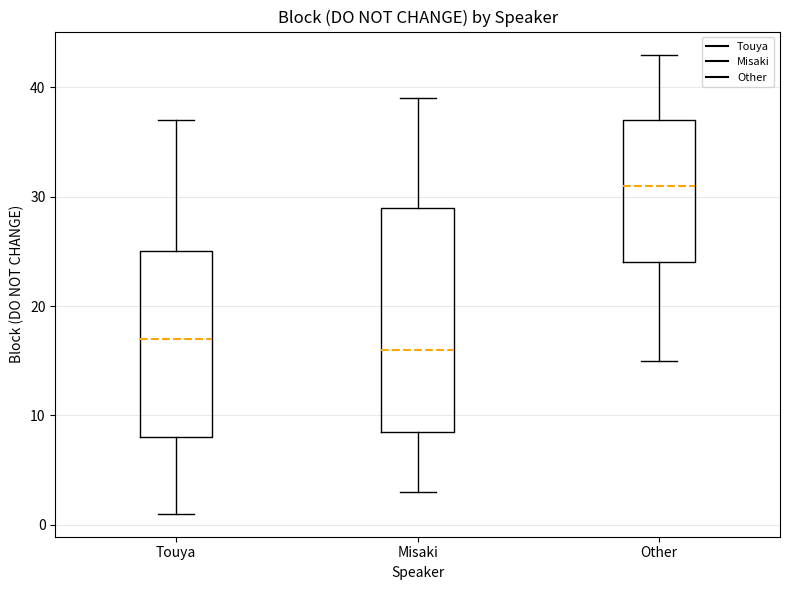

Where does the median line of the box for Other sit on the y-axis? The values are not printed on the chart, so give them approximately, as read against the axis.

31